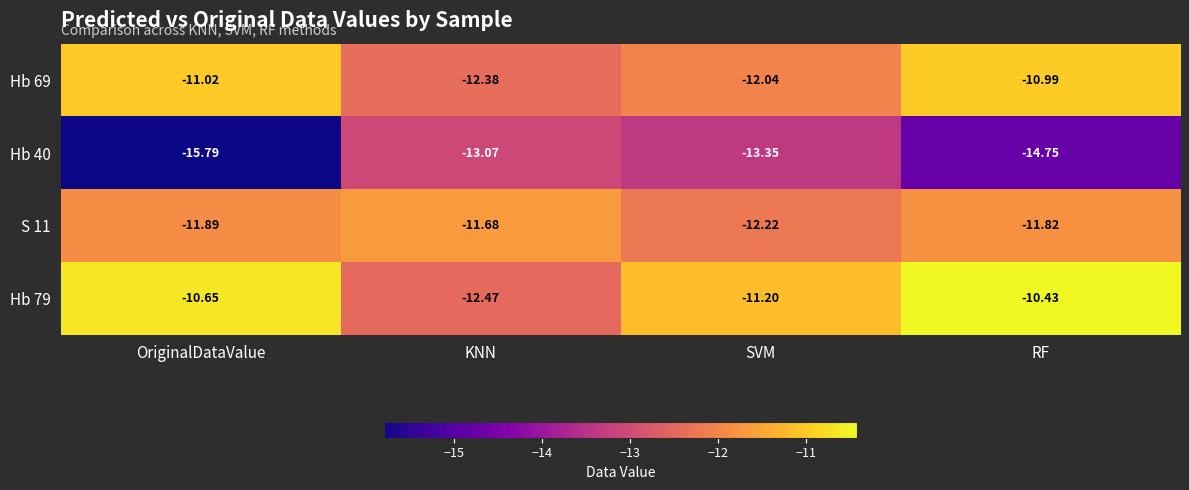

What is the spread (max minus min) of values at KNN?

1.4